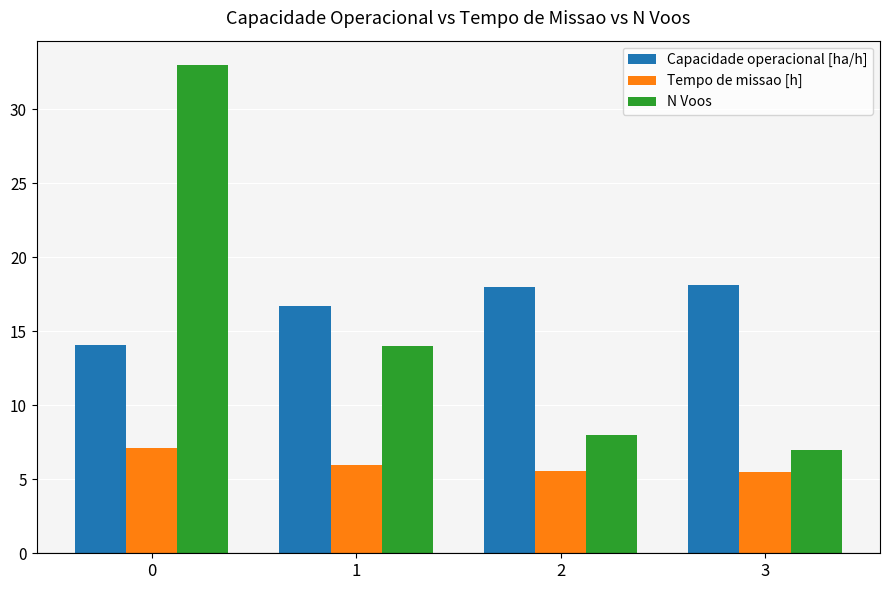

Count the number of categories in the chart.

4